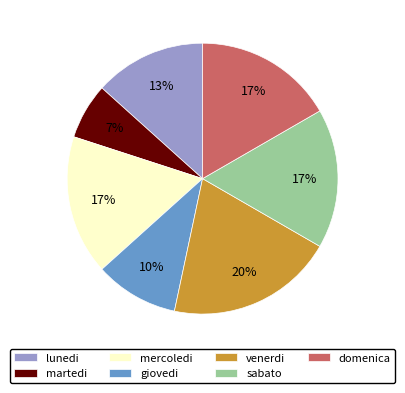

What percentage is the venerdi slice, to the nearest percent?

20%